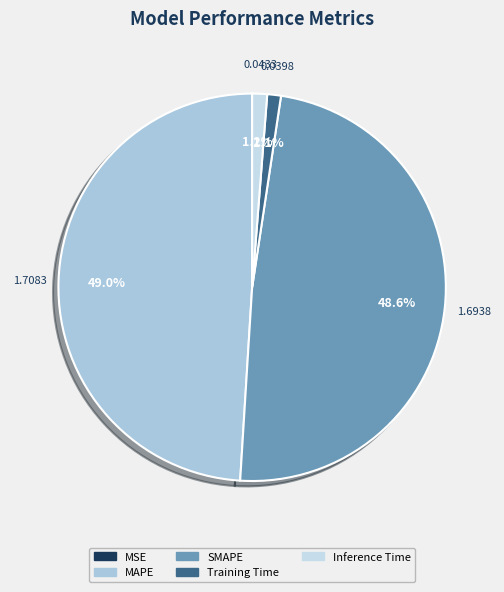

Does any single category account for the majority?

No